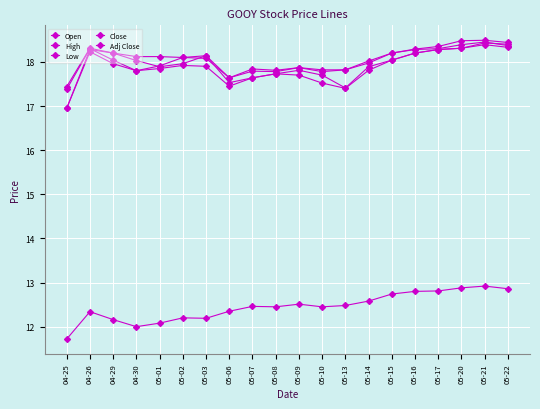

What position from the left is 05-20?

18